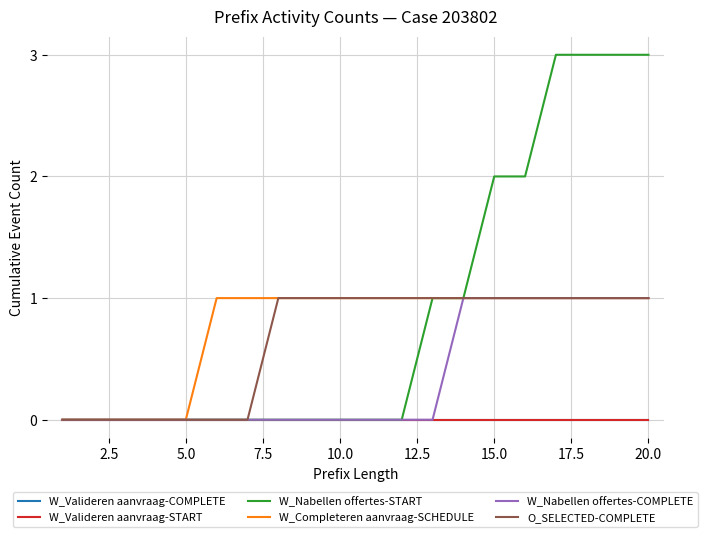

Reading left to right, what are all the values shown in this chart?

W_Valideren aanvraag-COMPLETE: 0	0	0	0	0	0	0	0	0	0	0	0	0	0	0	0	0	0	0	0
W_Valideren aanvraag-START: 0	0	0	0	0	0	0	0	0	0	0	0	0	0	0	0	0	0	0	0
W_Nabellen offertes-START: 0	0	0	0	0	0	0	0	0	0	0	0	1	1	2	2	3	3	3	3
W_Completeren aanvraag-SCHEDULE: 0	0	0	0	0	1	1	1	1	1	1	1	1	1	1	1	1	1	1	1
W_Nabellen offertes-COMPLETE: 0	0	0	0	0	0	0	0	0	0	0	0	0	1	1	1	1	1	1	1
O_SELECTED-COMPLETE: 0	0	0	0	0	0	0	1	1	1	1	1	1	1	1	1	1	1	1	1